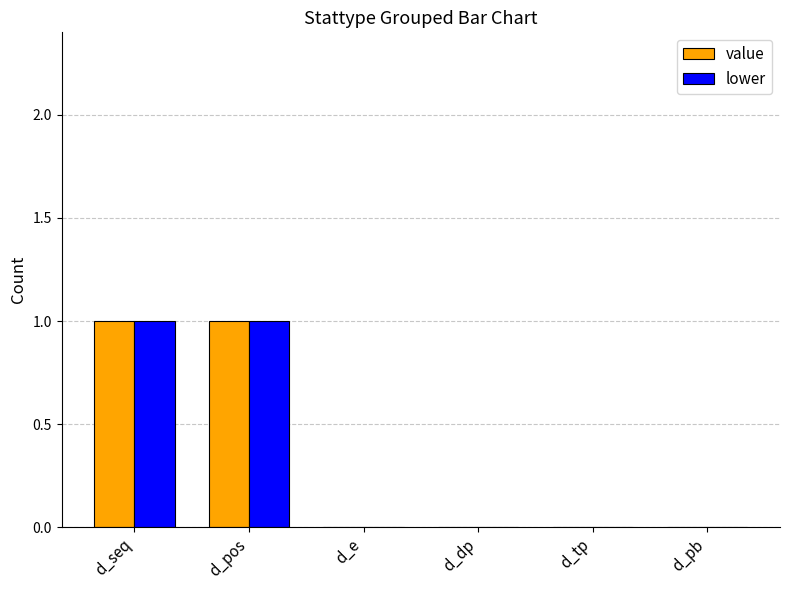

Is it true that lower equals 1 at d_pos?

True